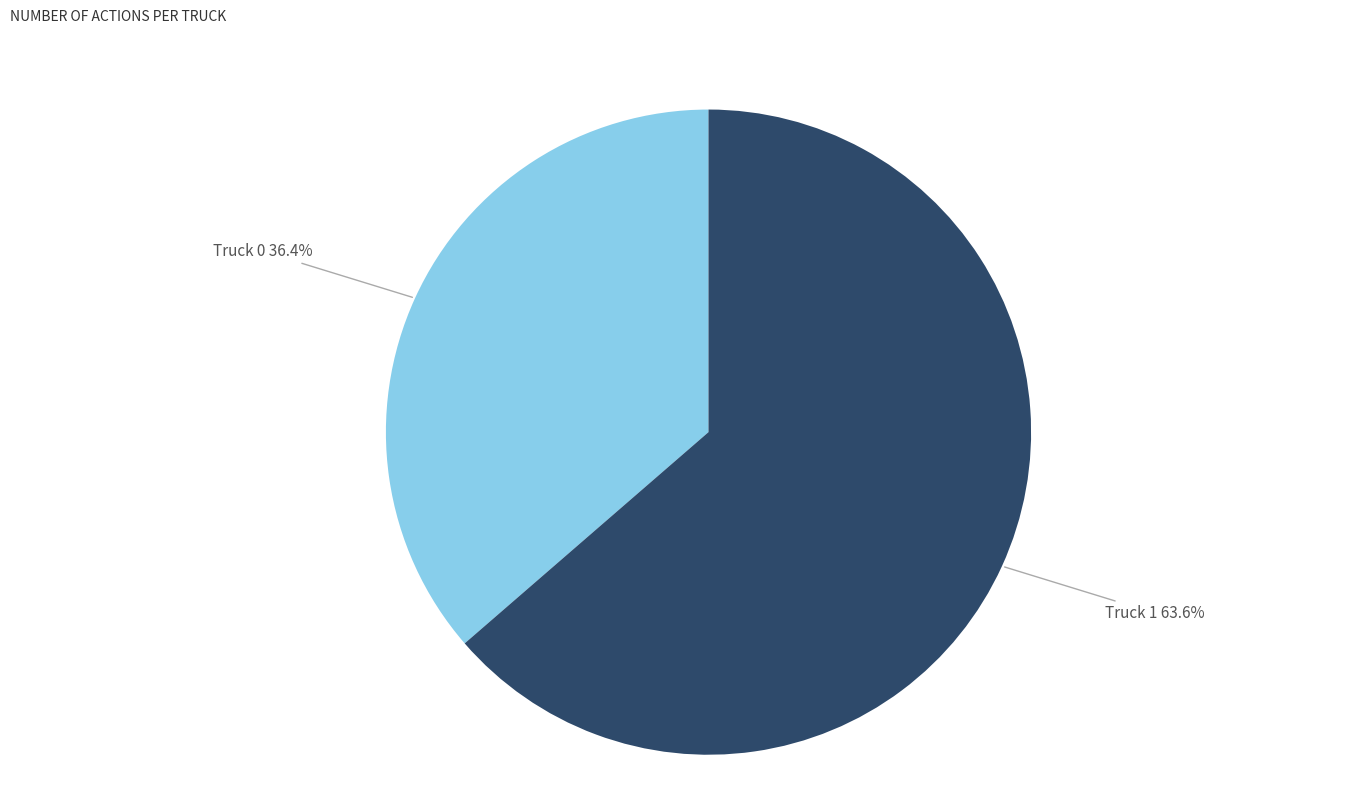

Is there a majority slice in this chart?

Yes